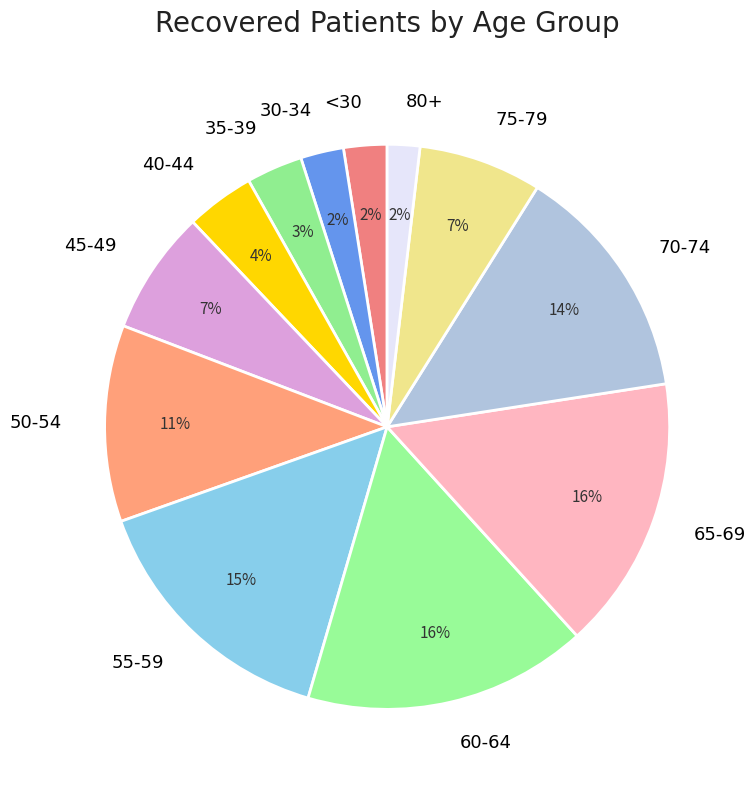

Does any single category account for the majority?

No